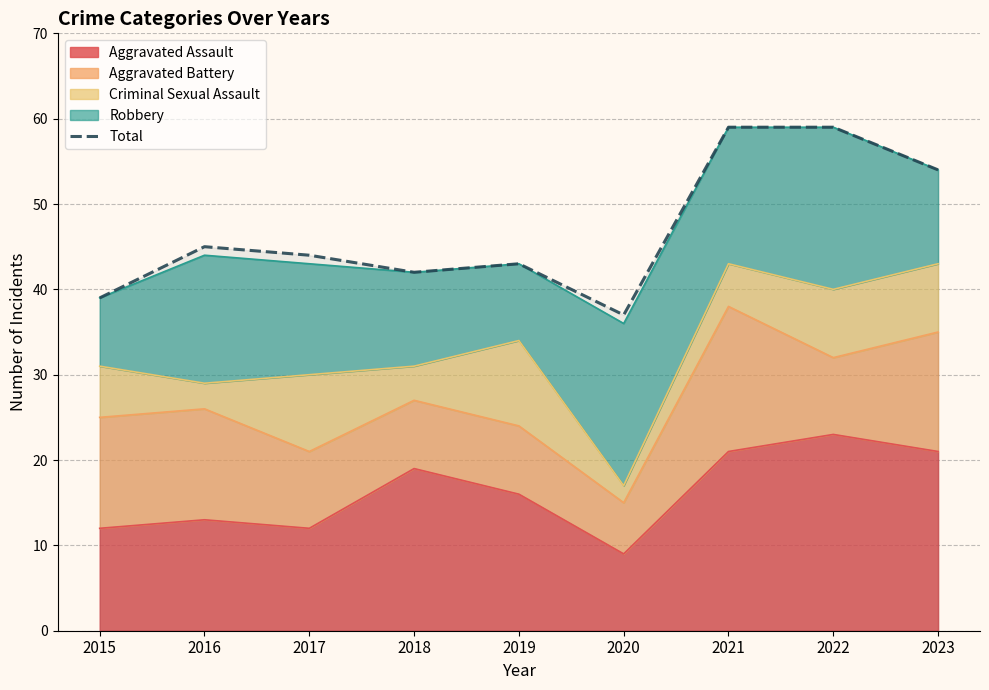

Where is the first local maximum?

2016